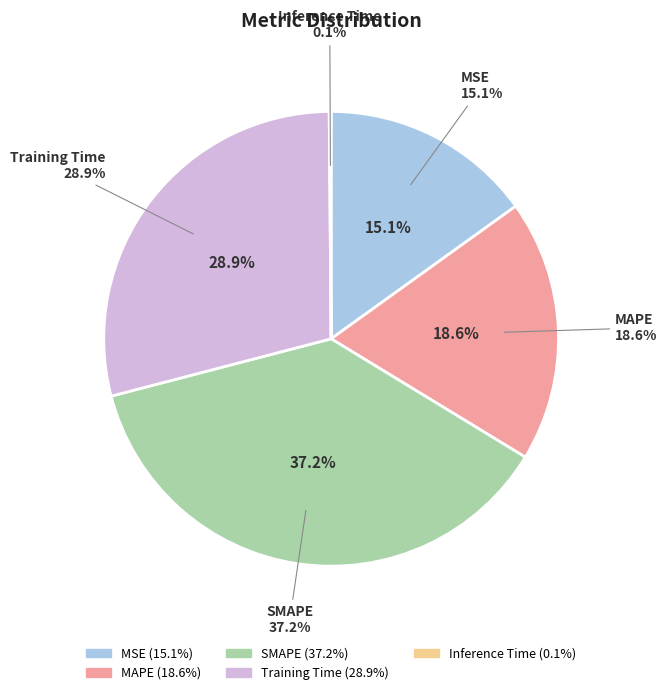

What is the largest slice in the pie chart?

SMAPE